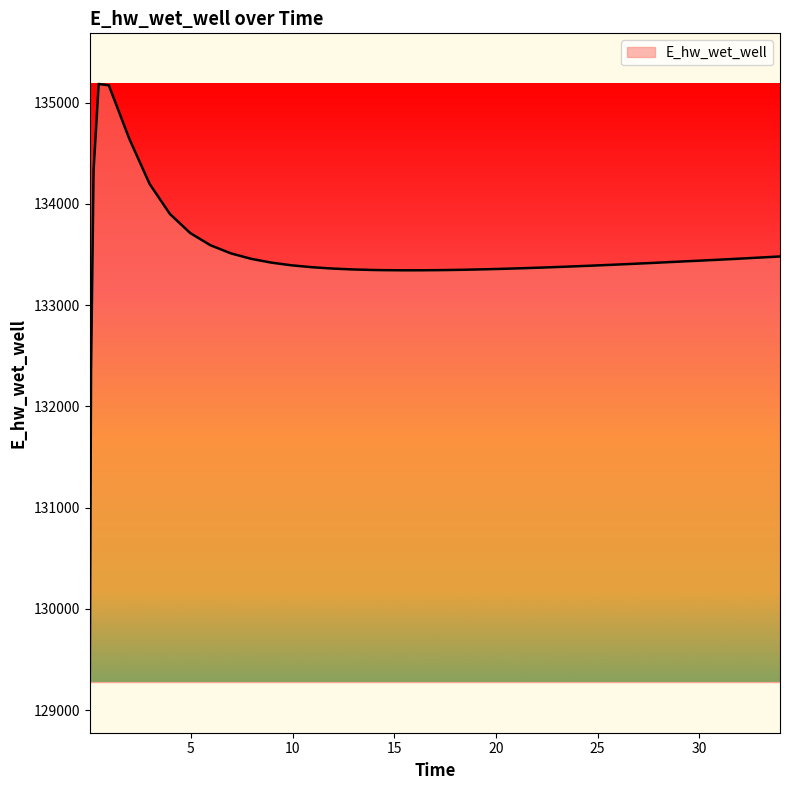

What is the smallest value displayed?

129277.5